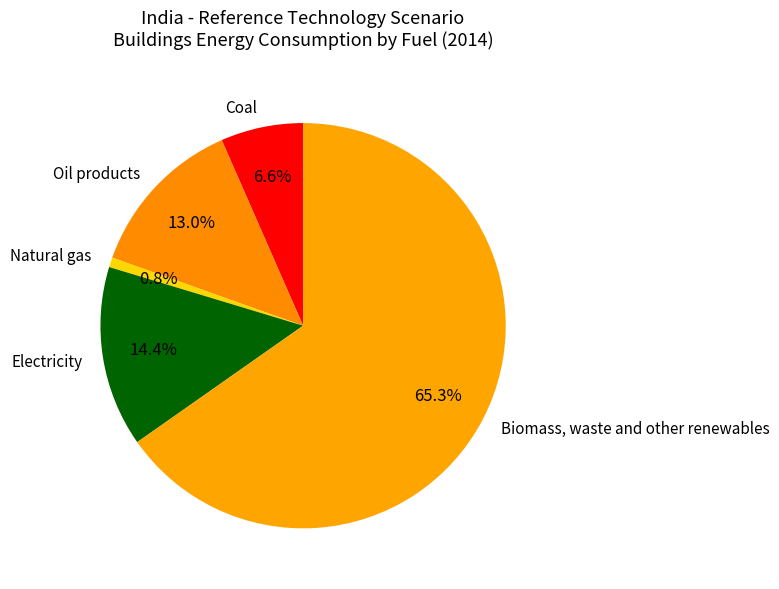

Which has a higher value, Natural gas or Coal?

Coal